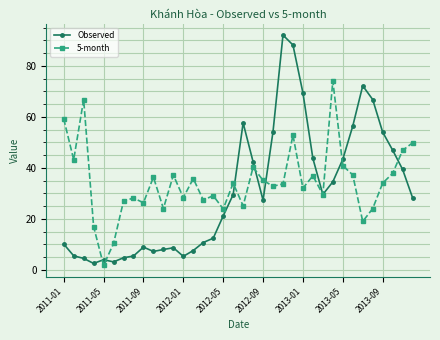

What is the difference between the maximum and minimum values in the 5-month series?

72.4